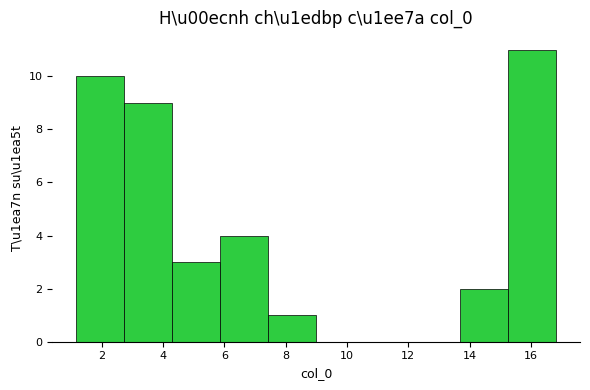

Reading left to right, list every bar in this chart as the range it spans on the x-axis followed by its height. Neither the bar edges nor the heights are printed on the chart, so give them approximately, as read against the axes.

1.2 to 2.8: 10
2.8 to 4.2: 9
4.2 to 5.8: 3
5.8 to 7.4: 4
7.4 to 9.0: 1
9.0 to 10.6: 0
10.6 to 12.2: 0
12.2 to 13.6: 0
13.6 to 15.2: 2
15.2 to 16.8: 11